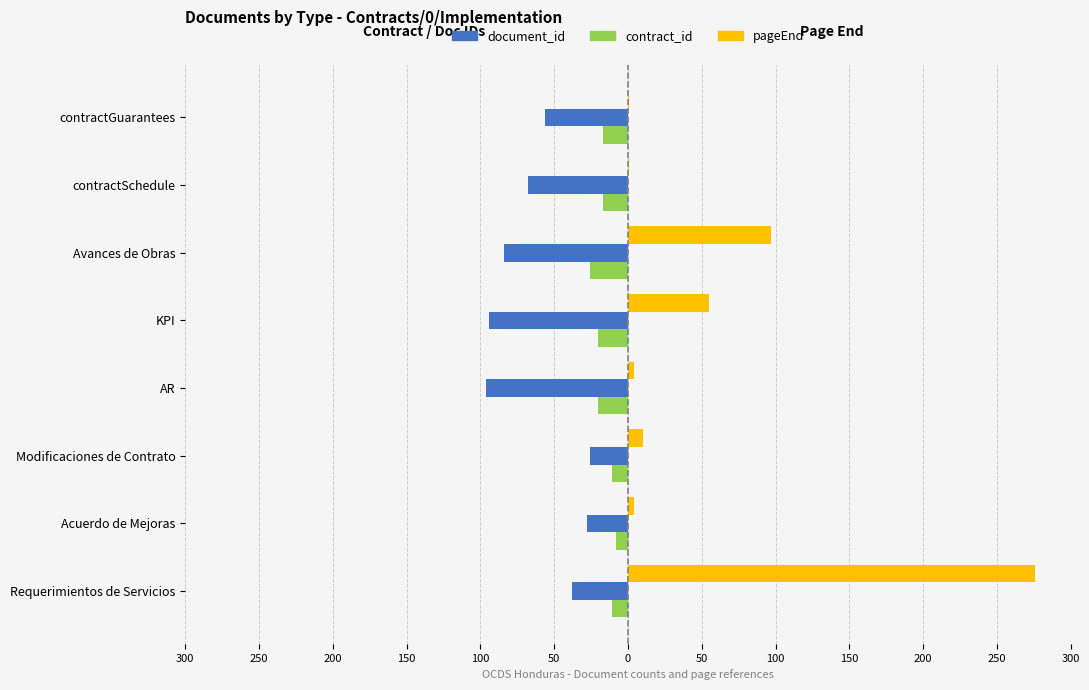

What are all the series names shown in the legend?

document_id, contract_id, pageEnd